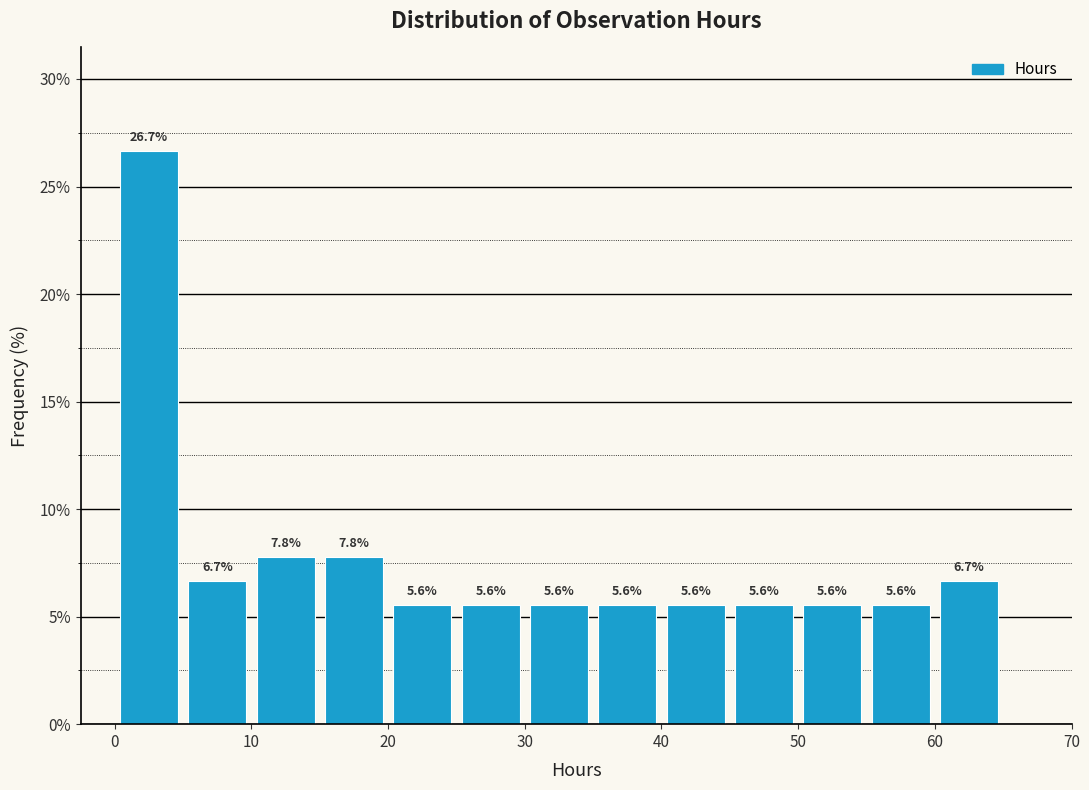

Reading left to right, list every bar in this chart as the range it spans on the x-axis followed by its height.

0 to 5: 26.7
5 to 10: 6.7
10 to 15: 7.8
15 to 20: 7.8
20 to 25: 5.6
25 to 30: 5.6
30 to 35: 5.6
35 to 40: 5.6
40 to 45: 5.6
45 to 50: 5.6
50 to 55: 5.6
55 to 60: 5.6
60 to 65: 6.7